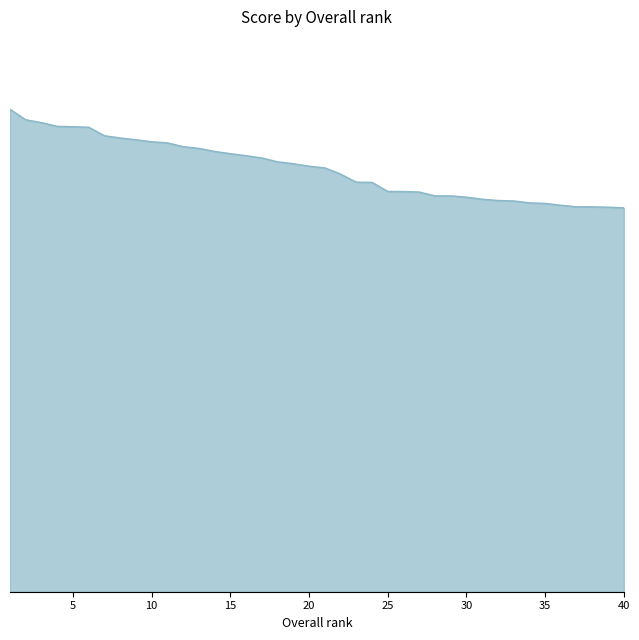

What is the minimum value shown in the chart?

6.2